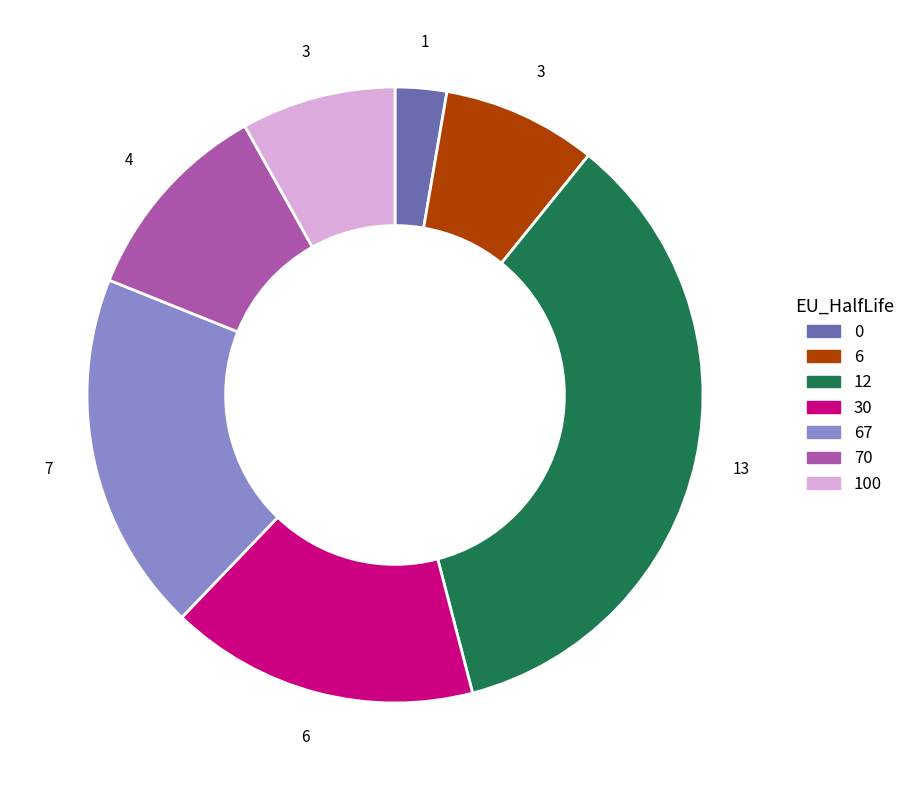

How many slices are in this pie chart?

7